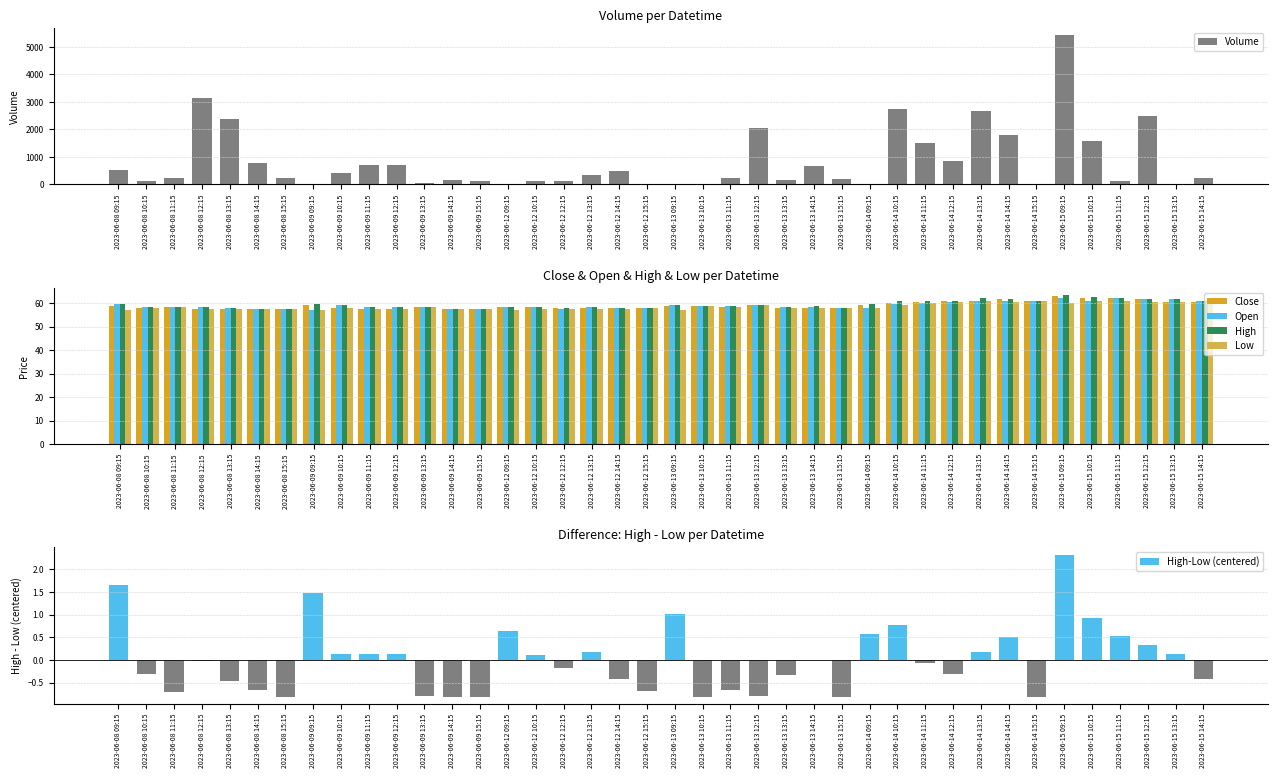

What is the total value across all series at 2023-06-08 09:15?

767.4